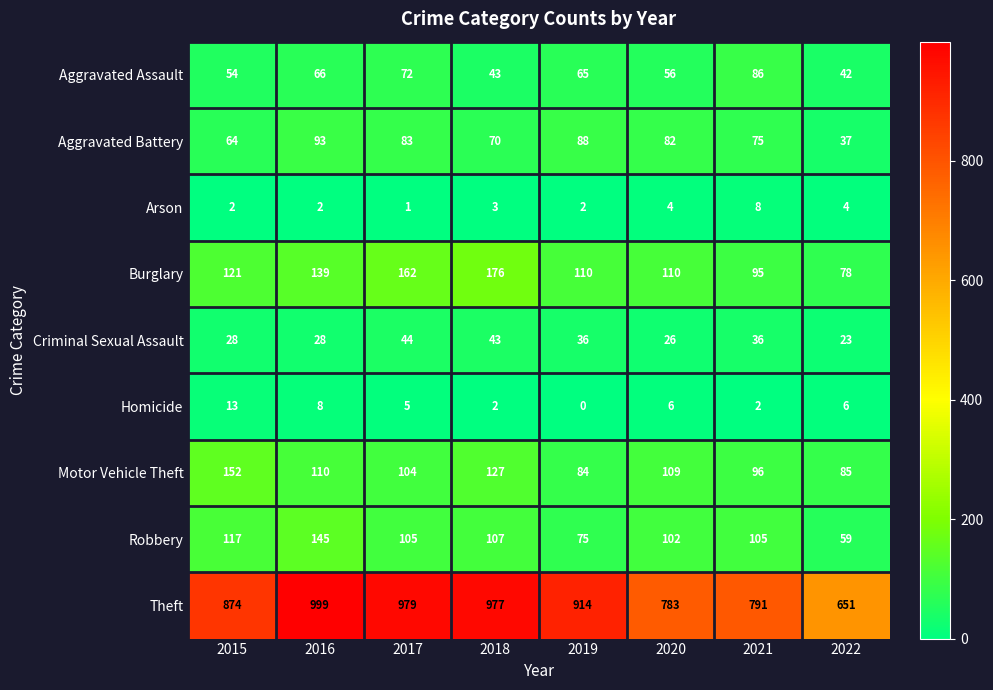

What is the difference between the highest and lowest values at 2019?

914